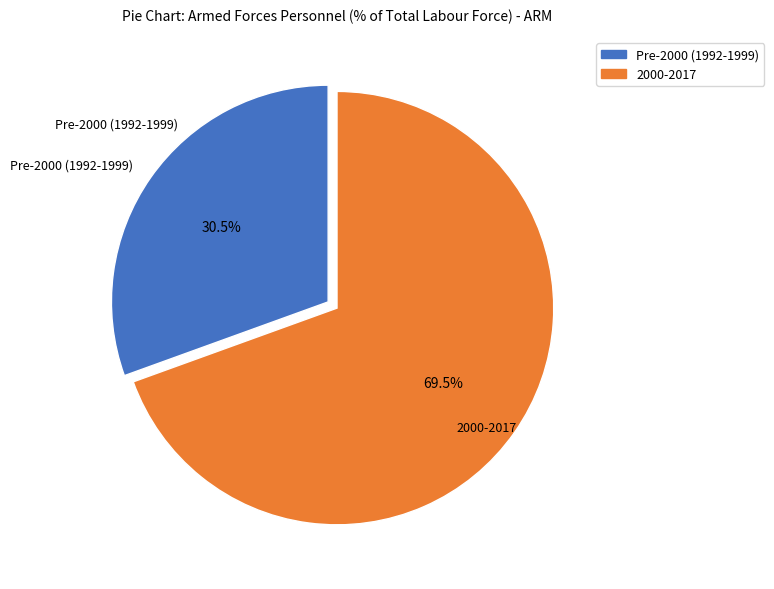

How many slices are in this pie chart?

2